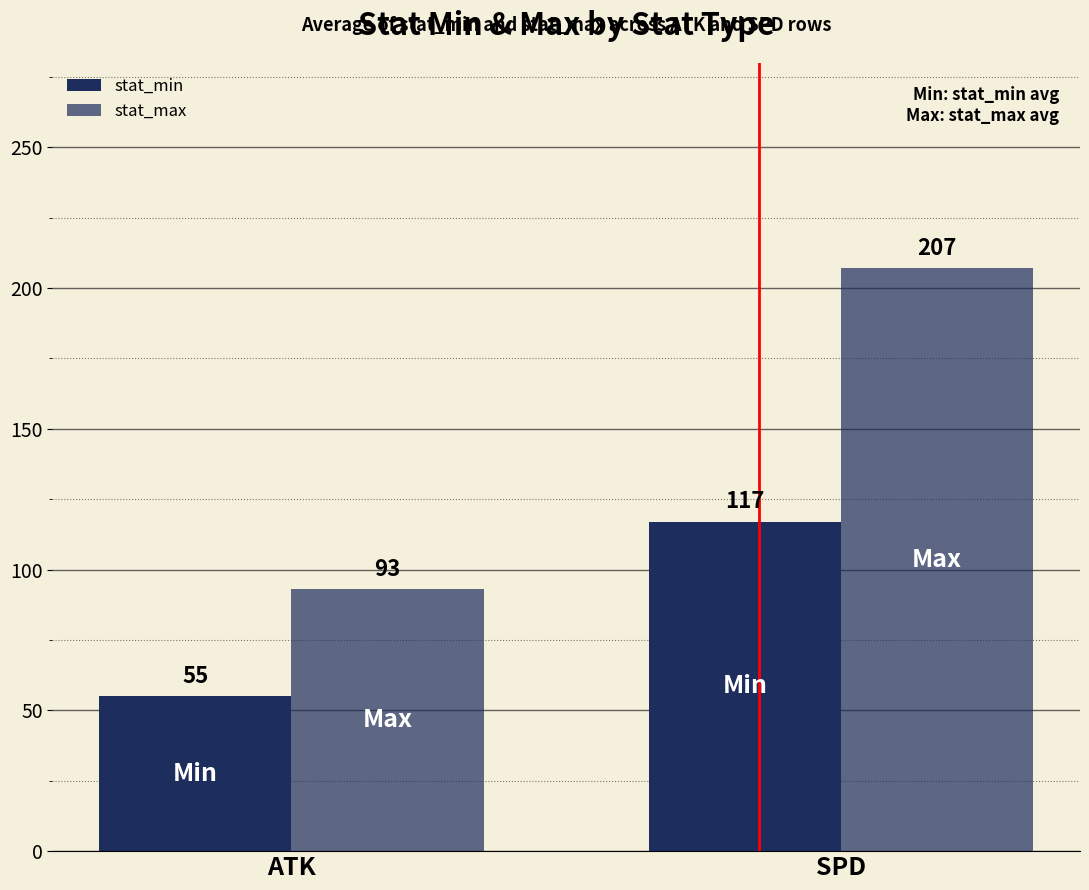

Which category has the lowest value in the stat_max series?

ATK